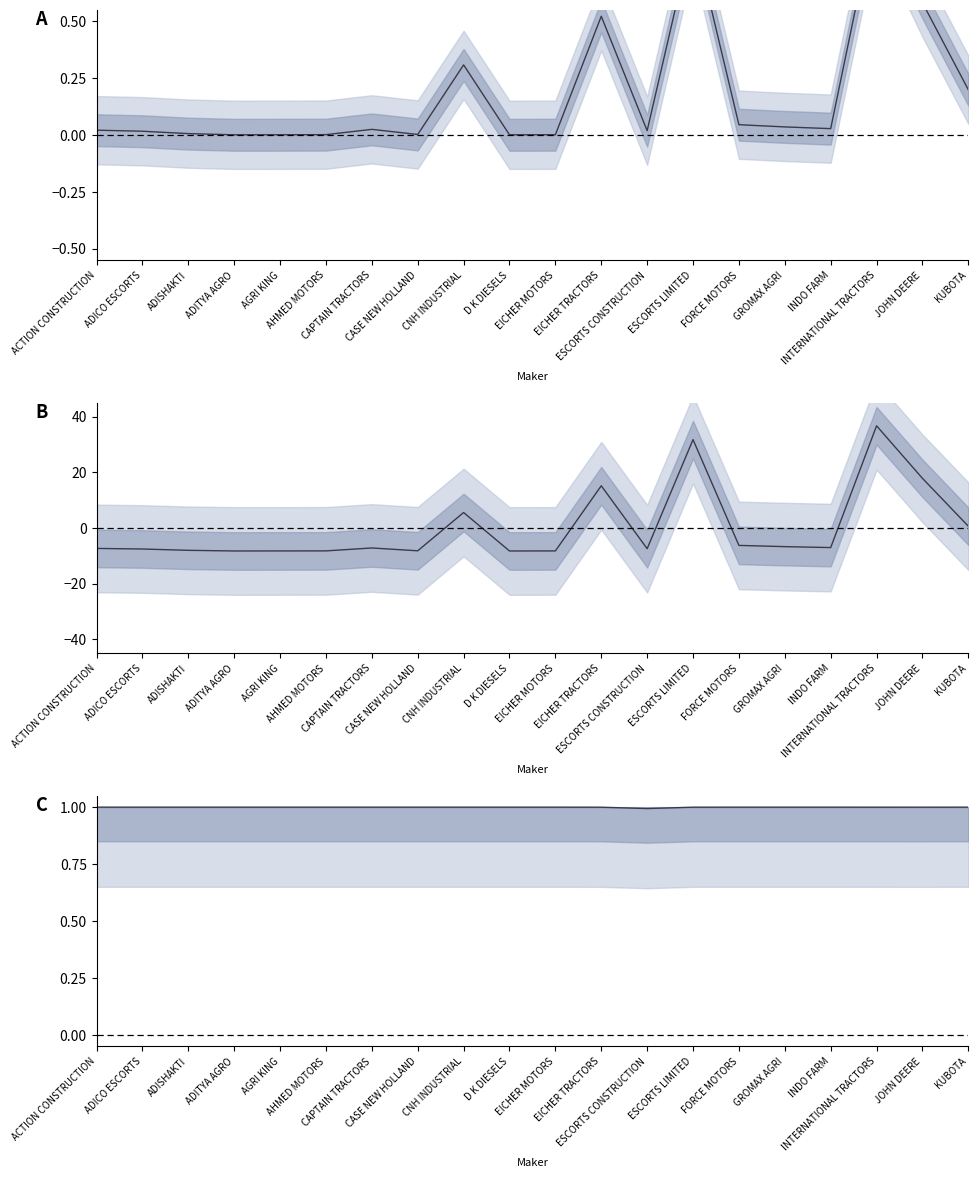

True or false: TOTAL has a value of -6.3 at FORCE MOTORS.

True